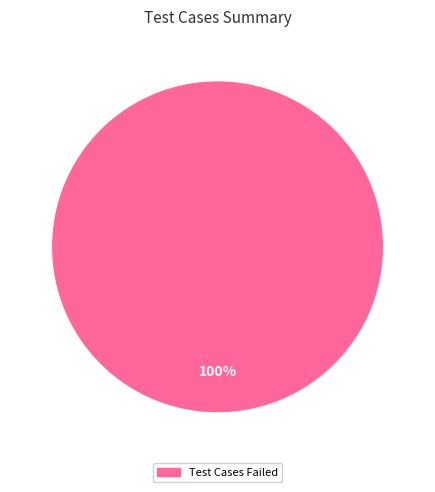

Is there any slice that represents more than half of the pie?

Yes